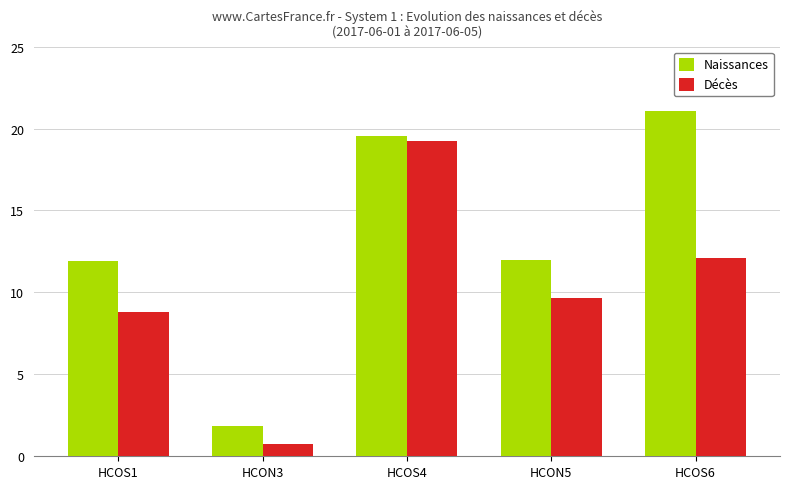

Are the bars horizontal?

No